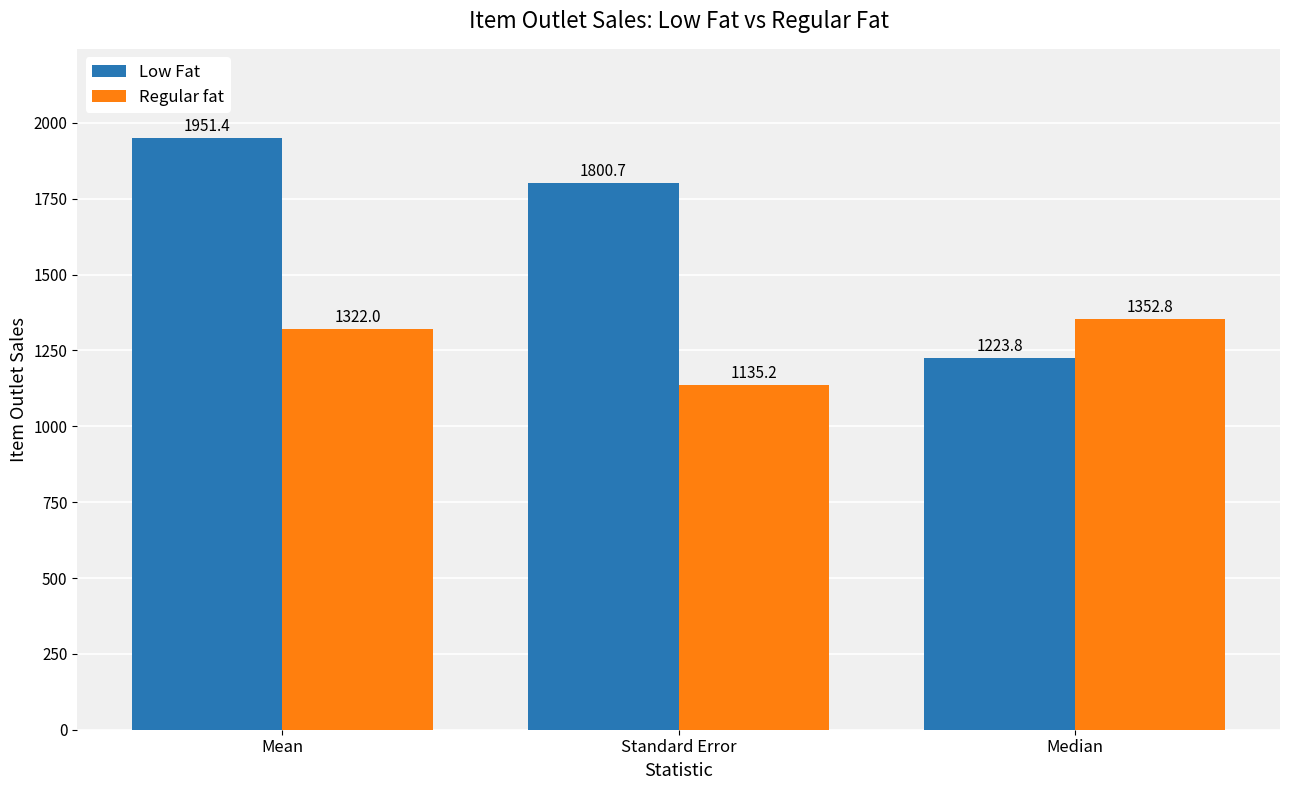

Count the number of data series in this chart.

2